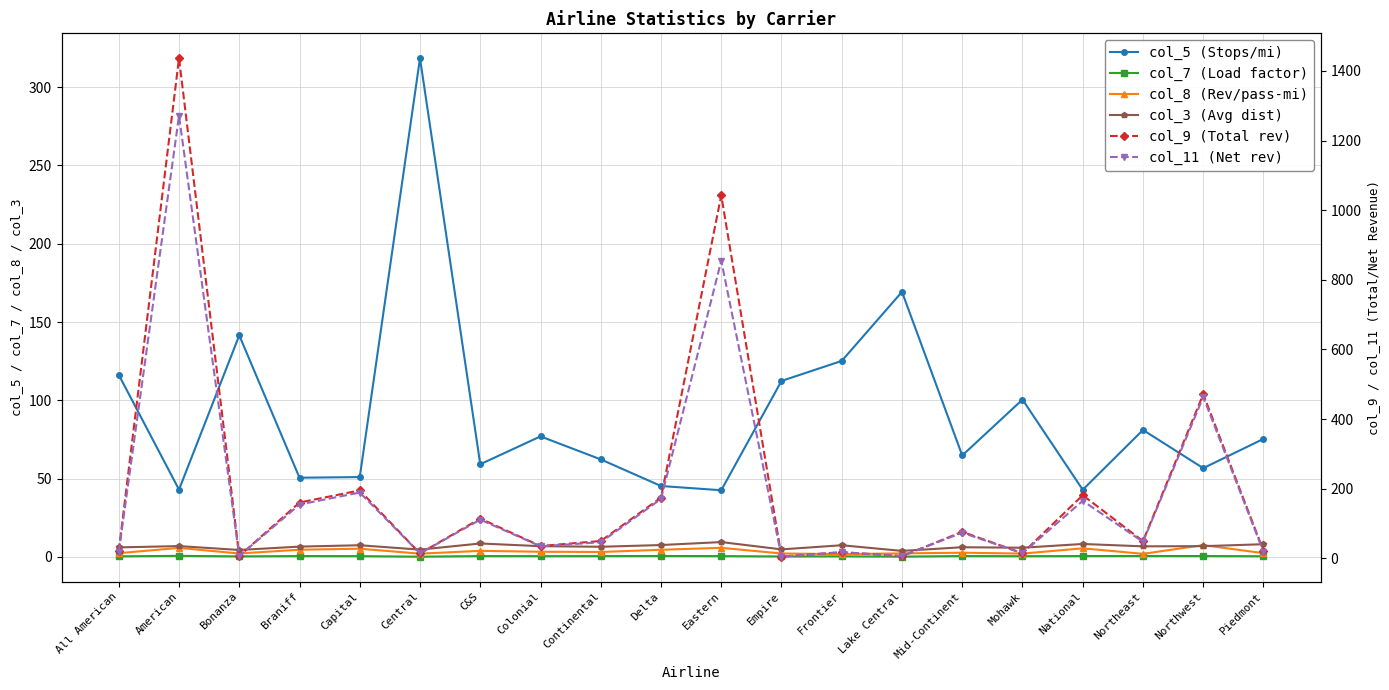

What position from the left is Piedmont?

20